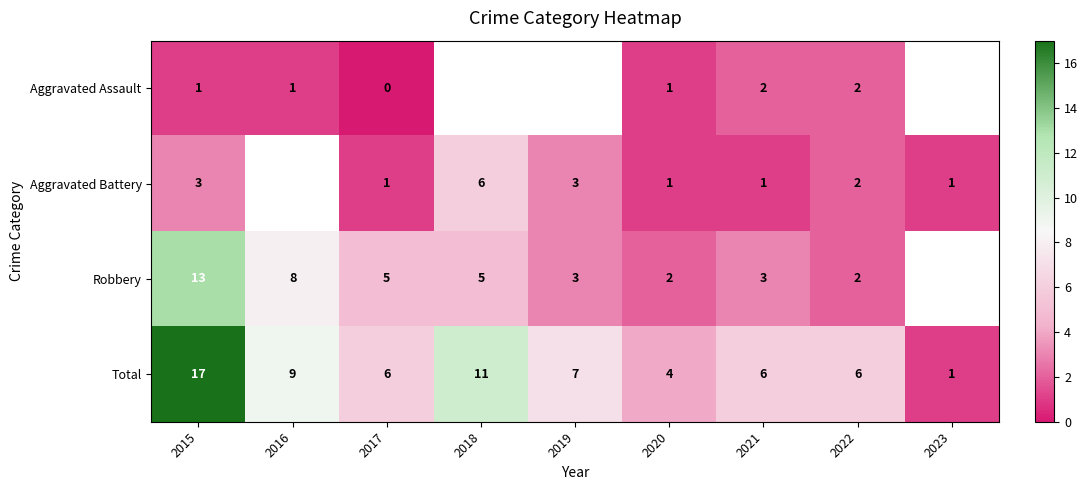

At 2017, list the series in order from largest to smallest.

Total, Robbery, Aggravated Battery, Aggravated Assault